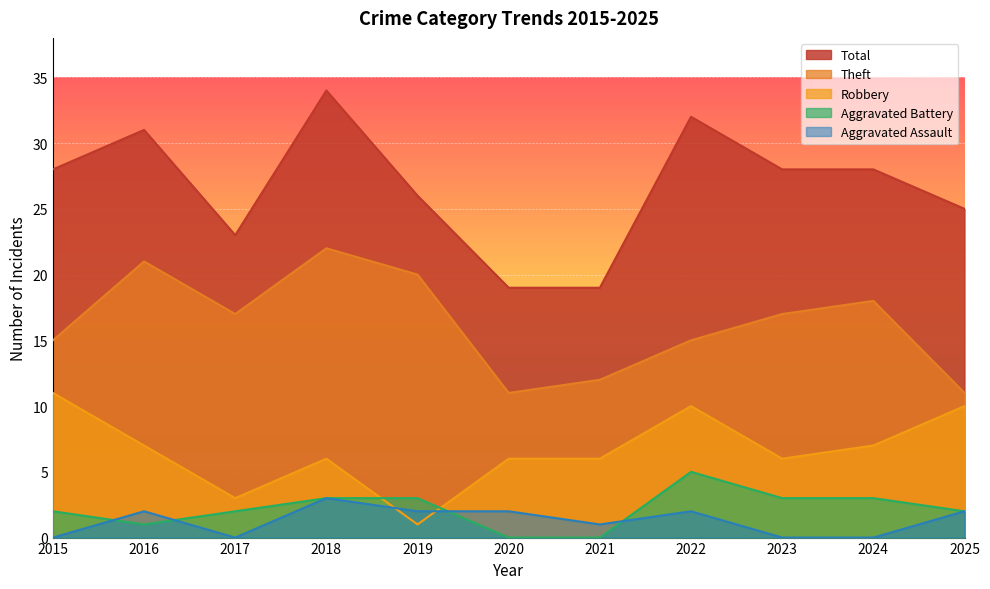

How many Robbery values are between 6 and 10?

8